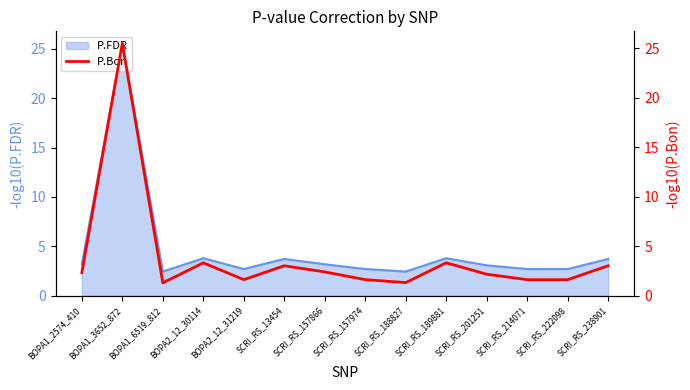

What is the sum of the values at SCRI_RS_201251 and SCRI_RS_188827?

3.5